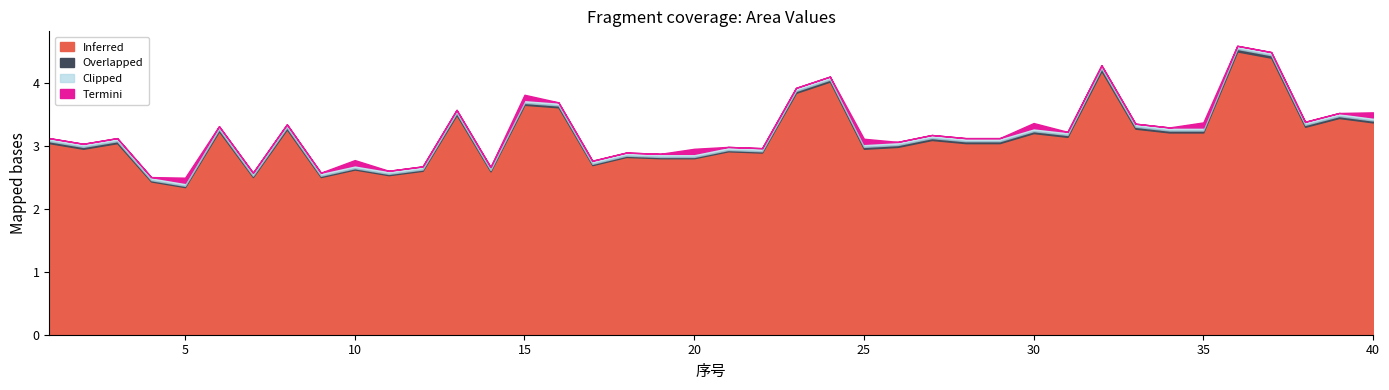

What is the highest value of the Inferred series?

4.5